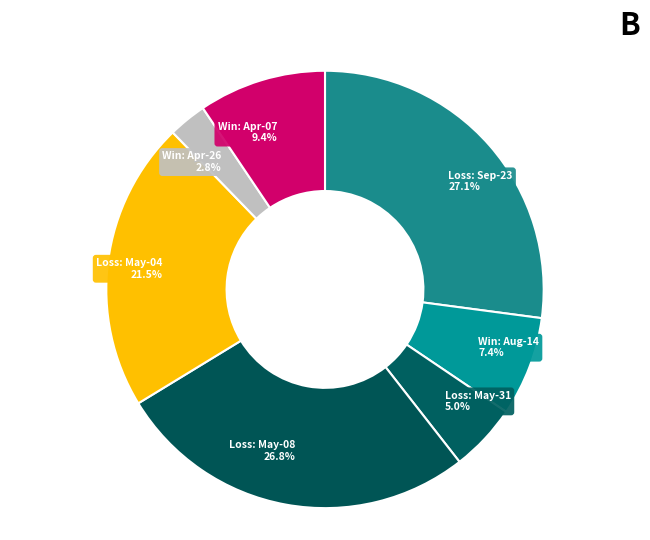

What is the smallest slice in the pie chart?

Win: Apr-26